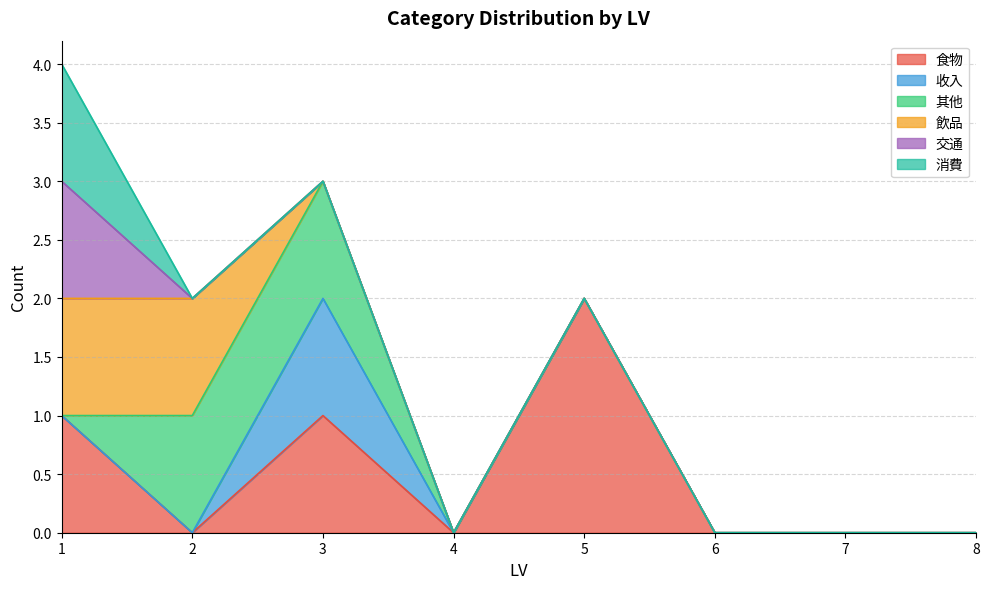

Which series has the largest total across all categories?

食物